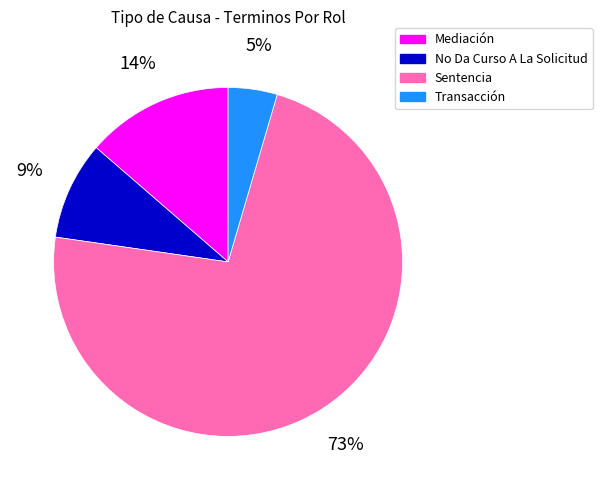

Is the sum of Sentencia and No Da Curso A La Solicitud greater than half?

Yes